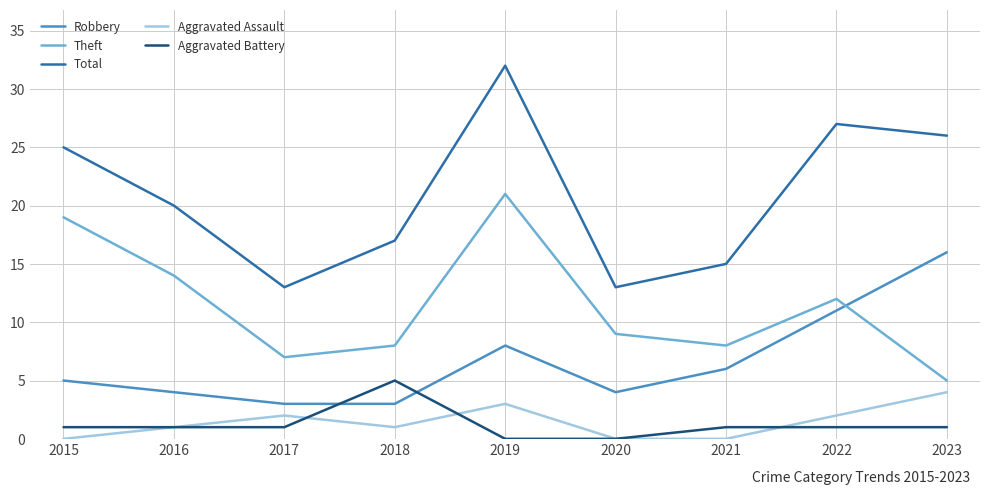

What is the average value of the Aggravated Battery series?

1